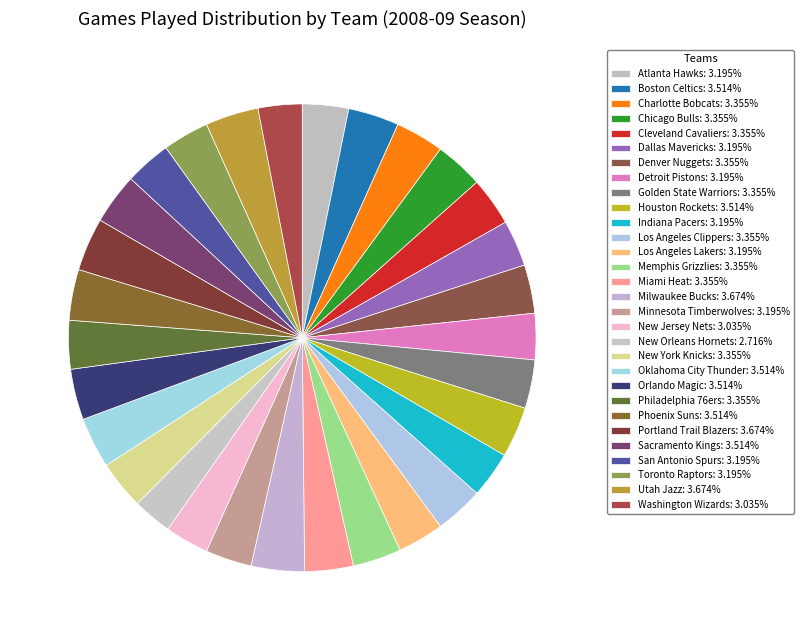

Is Atlanta Hawks the majority of the pie?

No